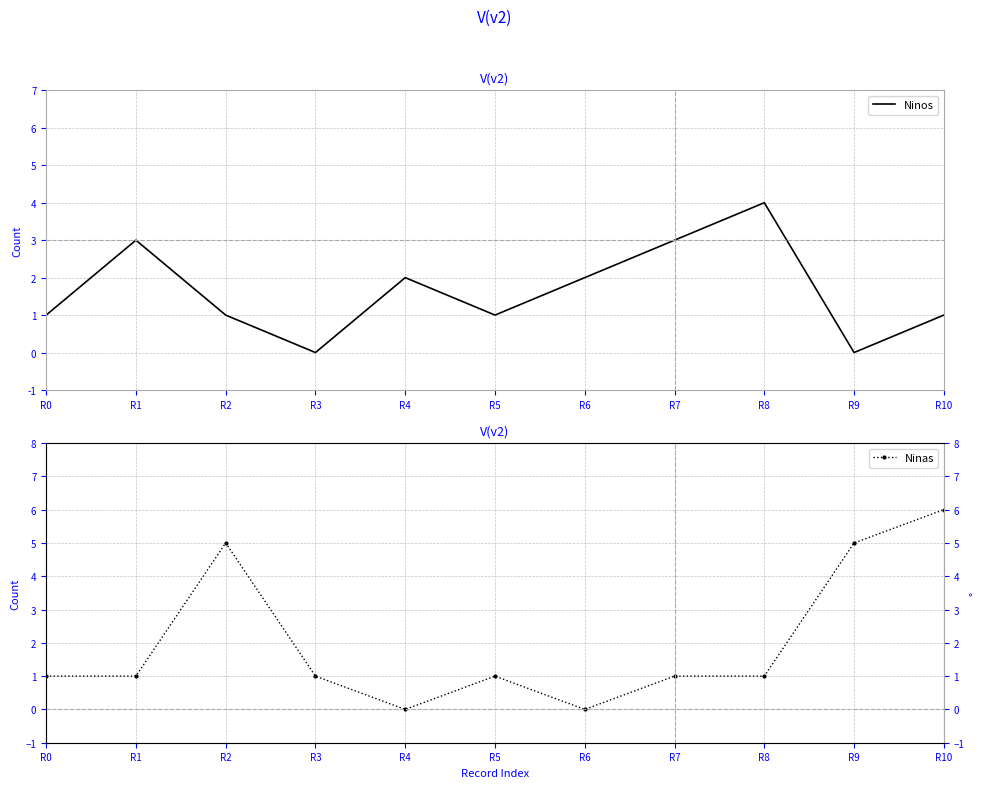

Is this an area chart (filled region under the line)?

No